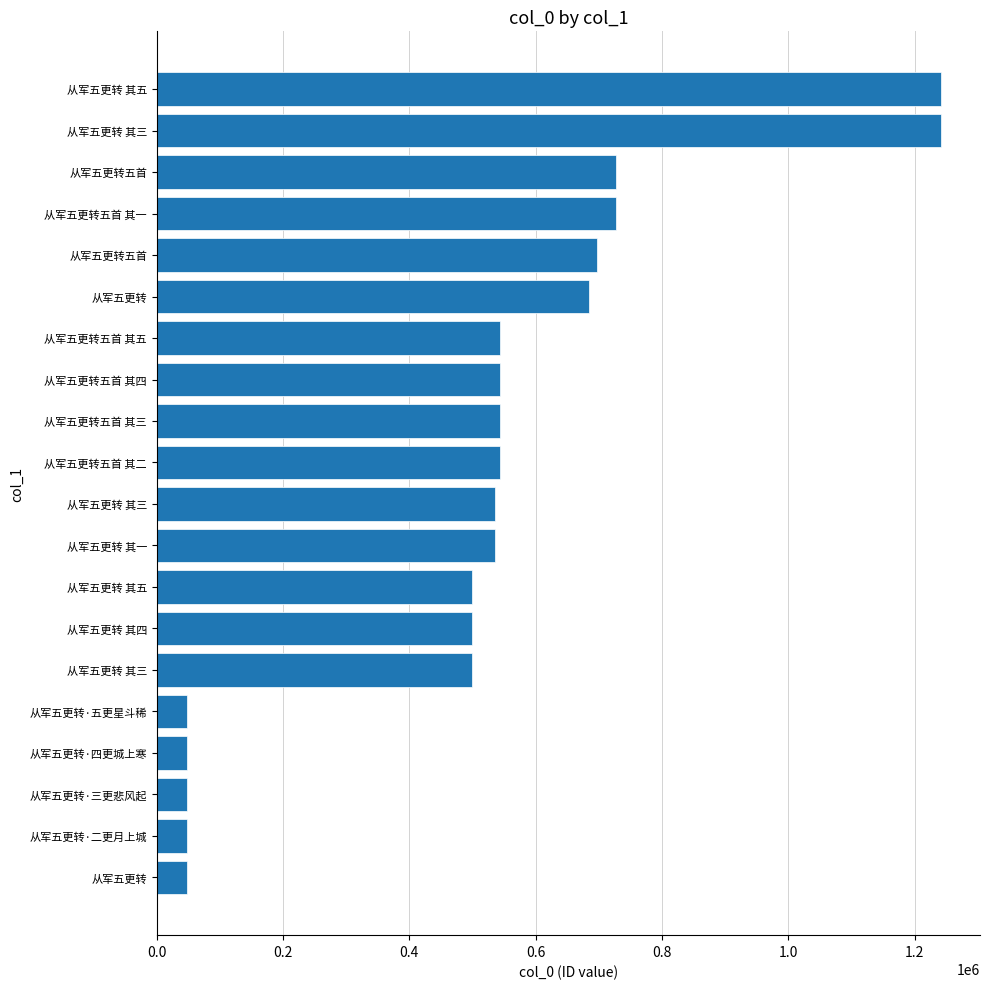

Are the bars grouped side by side (vs. stacked)?

No